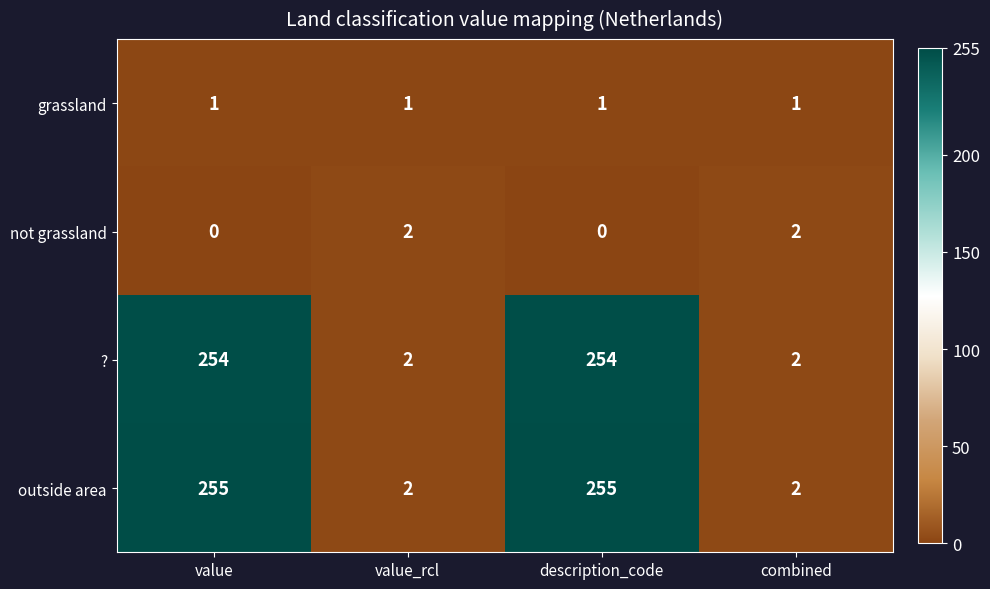

How many not grassland values are between 0 and 2?

4